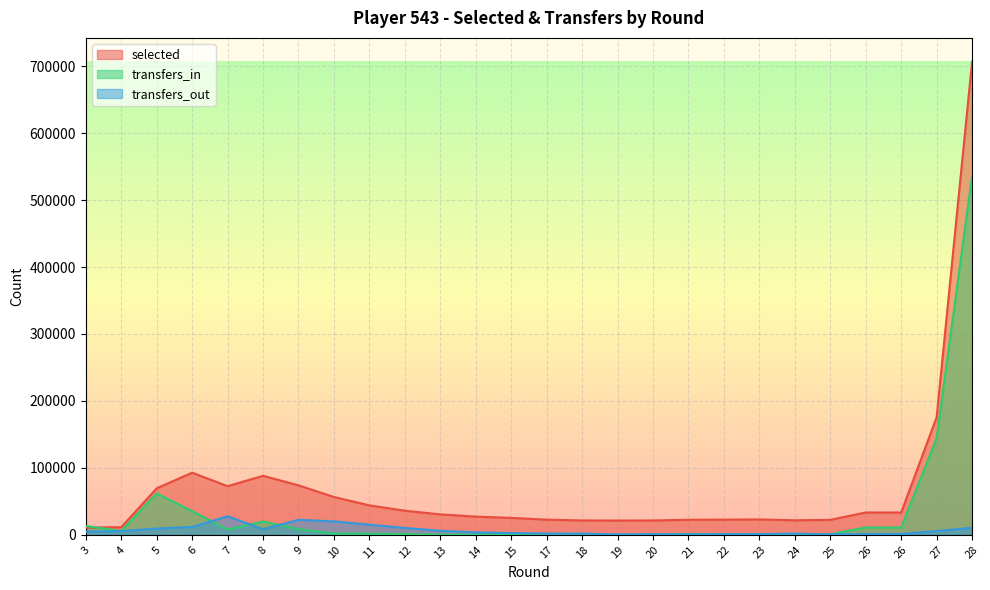

True or false: selected and transfers_out cross at least once.

False